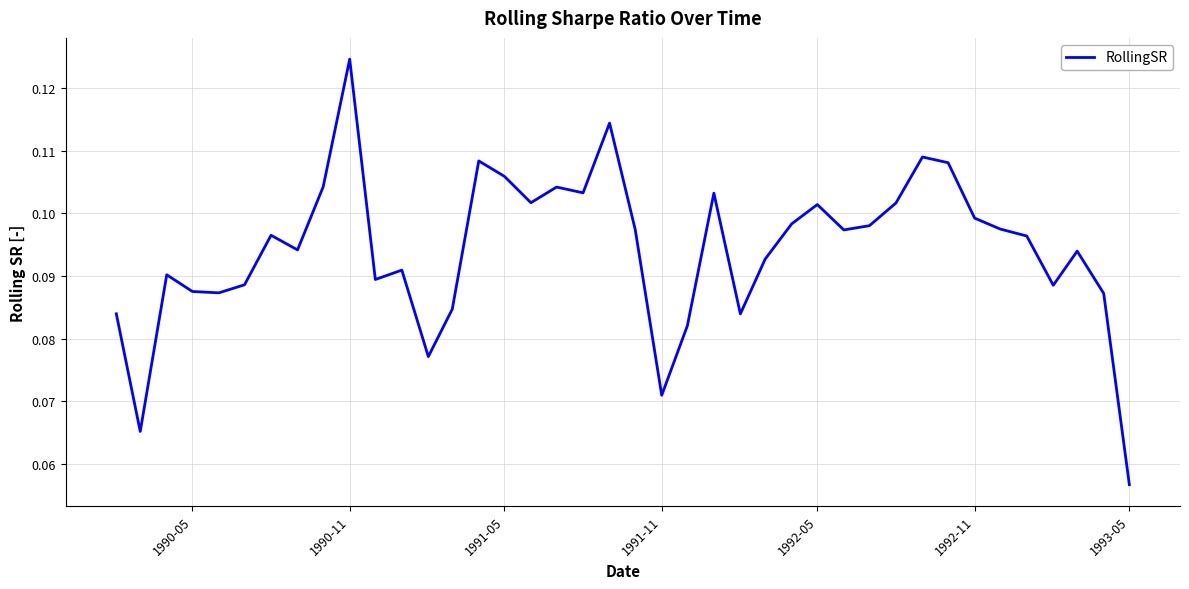

How many lines are shown in the chart?

1